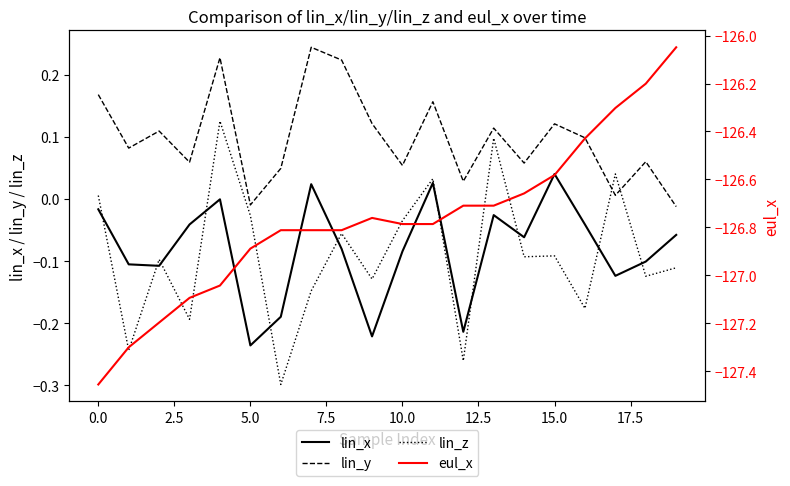

At how many categories does at least one series exceed -109?

20